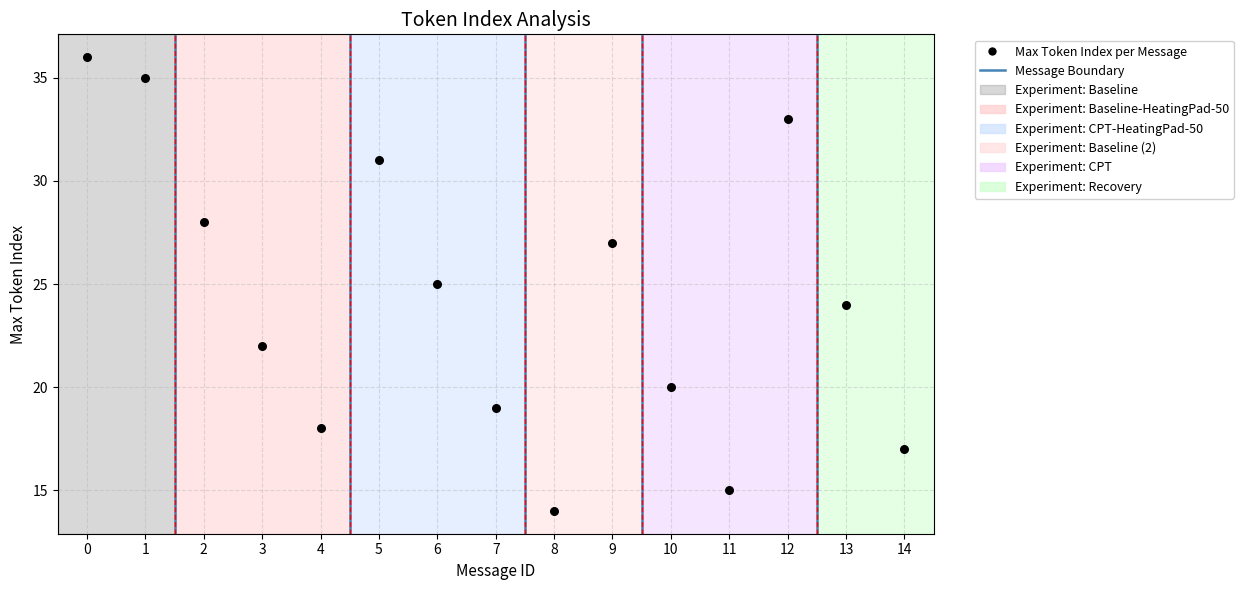

How many data points are displayed?

15